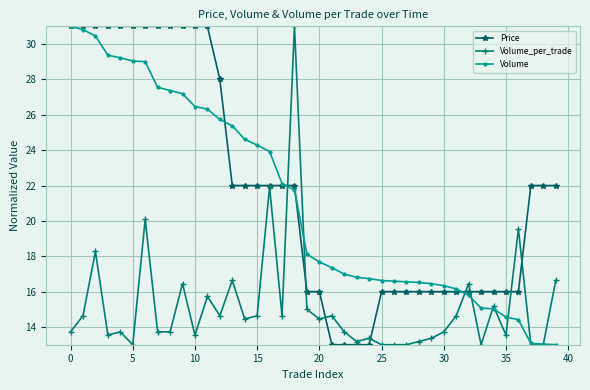

Which series has the largest total across all categories?

Price